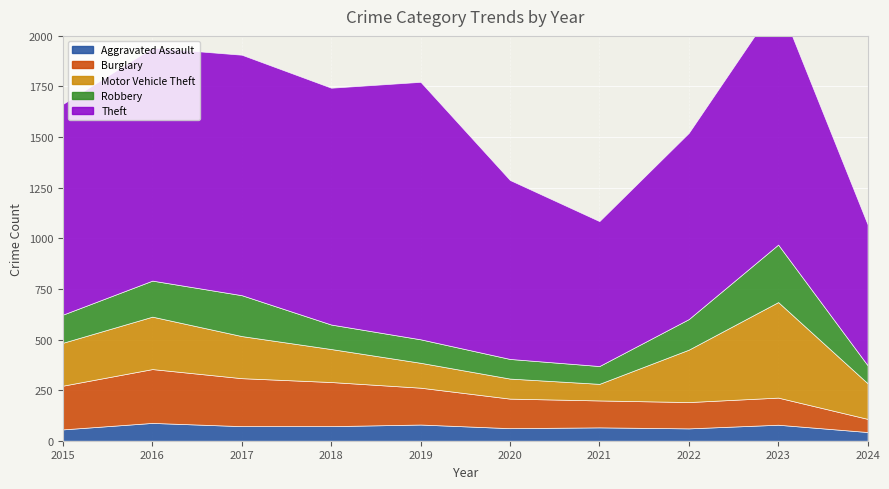

Reading left to right, list all the values displayed in this chart.

Aggravated Assault: 56	88	72	72	80	62	66	61	79	43
Burglary: 216	266	237	218	182	146	133	130	134	65
Motor Vehicle Theft: 212	259	208	163	123	99	82	259	472	176
Robbery: 139	178	202	121	116	97	88	151	284	89
Theft: 1041	1151	1188	1170	1272	884	716	920	1203	696